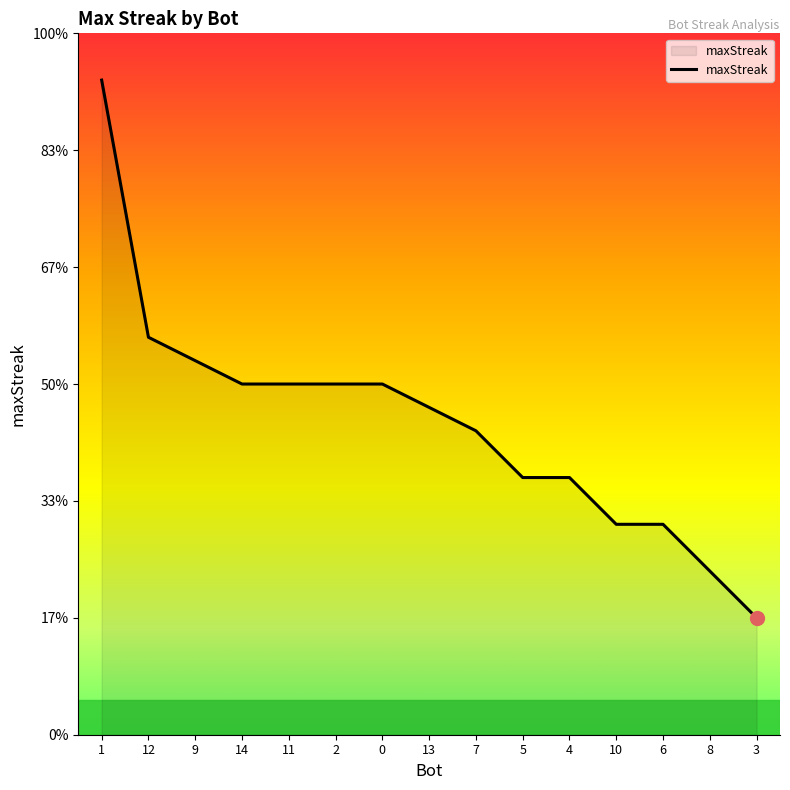

List the labels in order of value, largest first.

1, 12, 9, 14, 11, 2, 0, 13, 7, 5, 4, 10, 6, 8, 3